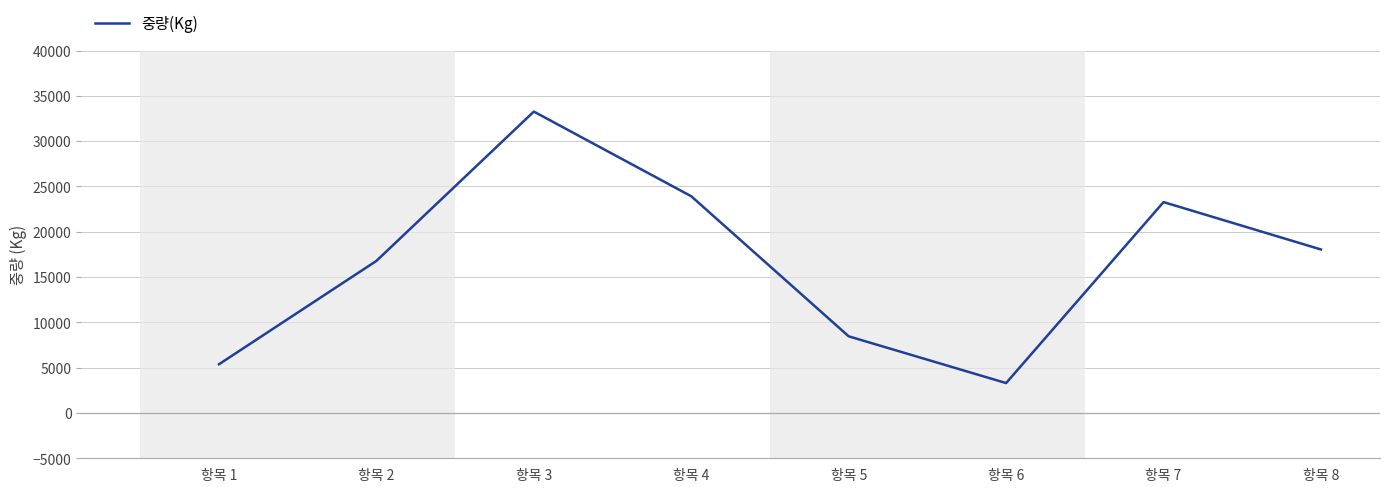

How many interior local peaks (higher than both neighbors) does the data have?

2